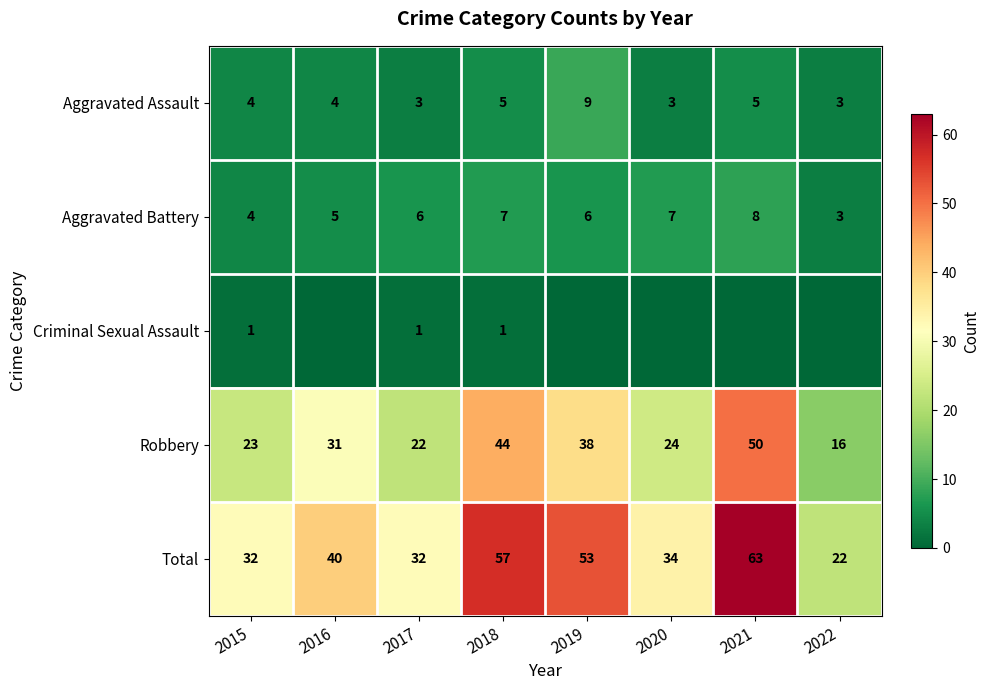

At how many categories does at least one series exceed 30?

7